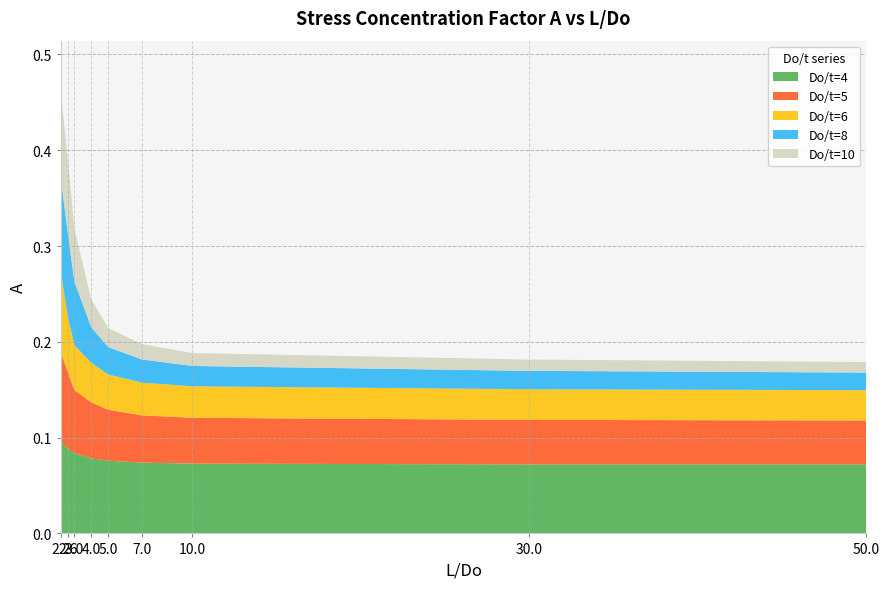

Reading left to right, what are all the values shown in this chart?

Do/t=4: 2.2=0.1	2.6=0.1	3.0=0.1	4.0=0.1	5.0=0.1	7.0=0.1	10.0=0.1	30.0=0.1	50.0=0.1
Do/t=5: 2.2=0.1	2.6=0.1	3.0=0.1	4.0=0.1	5.0=0.1	7.0=0.0	10.0=0.0	30.0=0.0	50.0=0.0
Do/t=6: 2.2=0.1	2.6=0.1	3.0=0.0	4.0=0.0	5.0=0.0	7.0=0.0	10.0=0.0	30.0=0.0	50.0=0.0
Do/t=8: 2.2=0.1	2.6=0.1	3.0=0.1	4.0=0.0	5.0=0.0	7.0=0.0	10.0=0.0	30.0=0.0	50.0=0.0
Do/t=10: 2.2=0.1	2.6=0.1	3.0=0.1	4.0=0.0	5.0=0.0	7.0=0.0	10.0=0.0	30.0=0.0	50.0=0.0